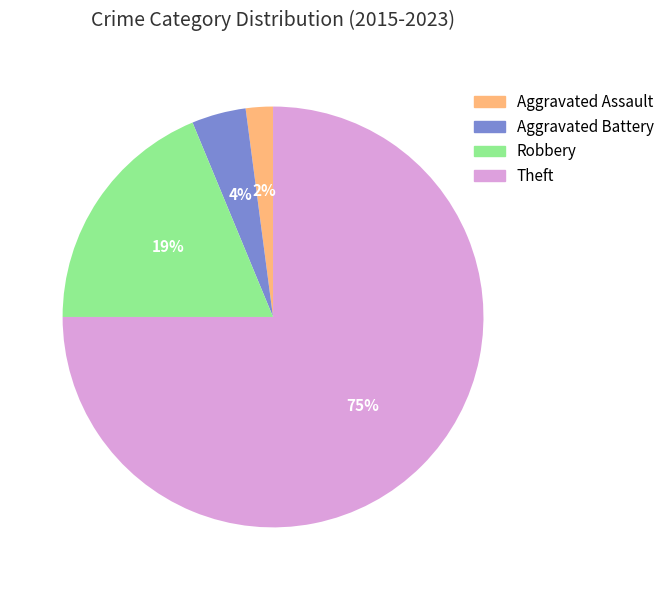

Is Aggravated Battery the majority of the pie?

No